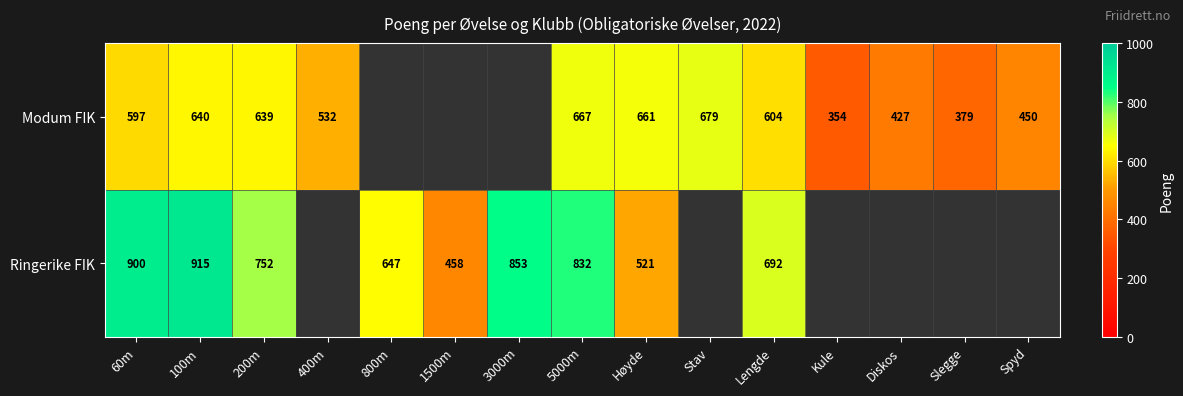

True or false: Modum FIK has a value of 1082 at Stav.

False